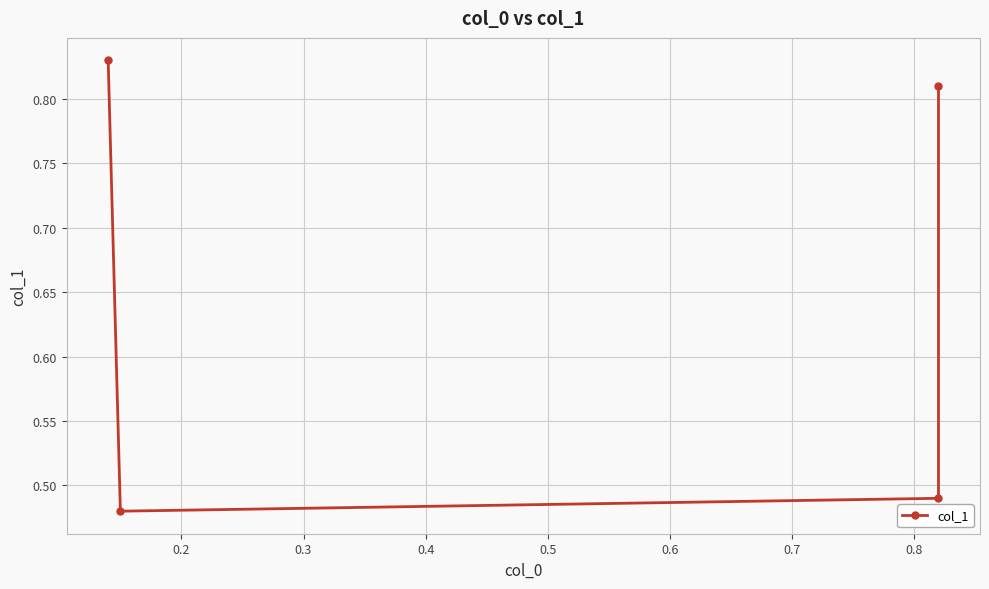

Does the chart display data point markers on the line(s)?

Yes